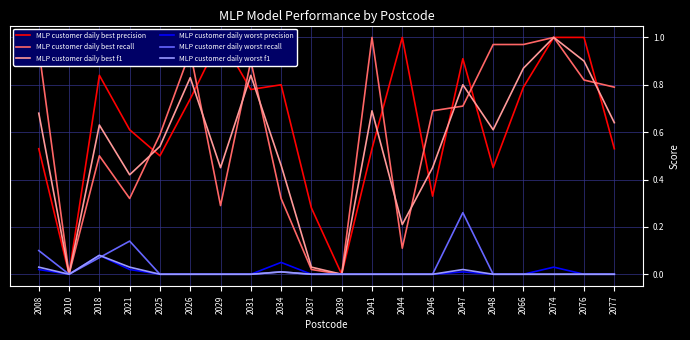

Reading left to right, transcribe all the data shown in this chart.

MLP customer daily best precision: 2008=0.5	2010=0.0	2018=0.8	2021=0.6	2025=0.5	2026=0.7	2029=1.0	2031=0.8	2034=0.8	2037=0.3	2039=0.0	2041=0.5	2044=1.0	2046=0.3	2047=0.9	2048=0.5	2066=0.8	2074=1.0	2076=1.0	2077=0.5
MLP customer daily best recall: 2008=0.9	2010=0.0	2018=0.5	2021=0.3	2025=0.6	2026=0.9	2029=0.3	2031=0.9	2034=0.3	2037=0.0	2039=0.0	2041=1.0	2044=0.1	2046=0.7	2047=0.7	2048=1.0	2066=1.0	2074=1.0	2076=0.8	2077=0.8
MLP customer daily best f1: 2008=0.7	2010=0.0	2018=0.6	2021=0.4	2025=0.5	2026=0.8	2029=0.5	2031=0.8	2034=0.5	2037=0.0	2039=0.0	2041=0.7	2044=0.2	2046=0.5	2047=0.8	2048=0.6	2066=0.9	2074=1.0	2076=0.9	2077=0.6
MLP customer daily worst precision: 2008=0.0	2010=0.0	2018=0.1	2021=0.0	2025=0.0	2026=0.0	2029=0.0	2031=0.0	2034=0.1	2037=0.0	2039=0.0	2041=0.0	2044=0.0	2046=0.0	2047=0.0	2048=0.0	2066=0.0	2074=0.0	2076=0.0	2077=0.0
MLP customer daily worst recall: 2008=0.1	2010=0.0	2018=0.1	2021=0.1	2025=0.0	2026=0.0	2029=0.0	2031=0.0	2034=0.0	2037=0.0	2039=0.0	2041=0.0	2044=0.0	2046=0.0	2047=0.3	2048=0.0	2066=0.0	2074=0.0	2076=0.0	2077=0.0
MLP customer daily worst f1: 2008=0.0	2010=0.0	2018=0.1	2021=0.0	2025=0.0	2026=0.0	2029=0.0	2031=0.0	2034=0.0	2037=0.0	2039=0.0	2041=0.0	2044=0.0	2046=0.0	2047=0.0	2048=0.0	2066=0.0	2074=0.0	2076=0.0	2077=0.0